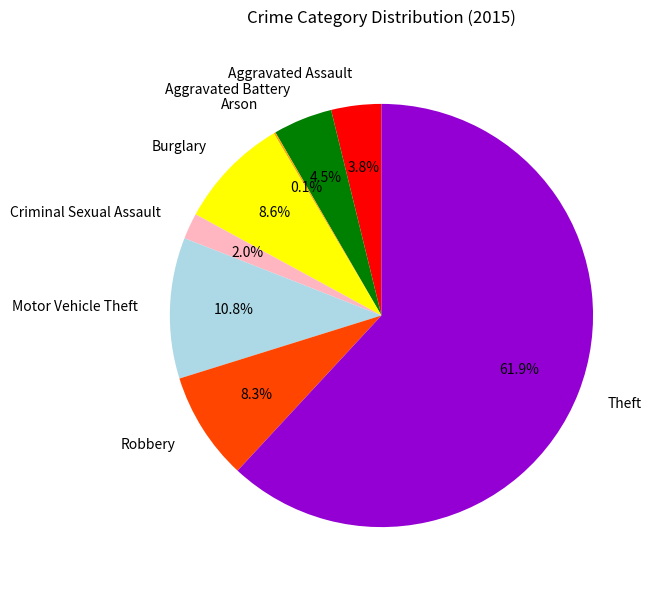

To the nearest percent, what percentage of the pie is Motor Vehicle Theft?

11%